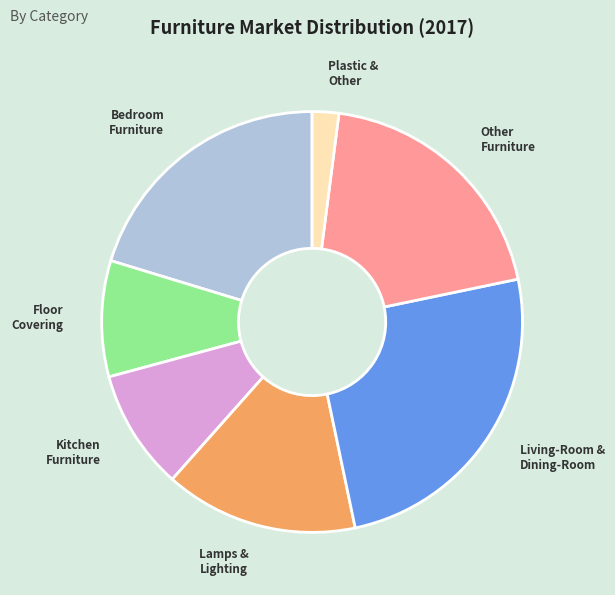

Does any single category account for the majority?

No